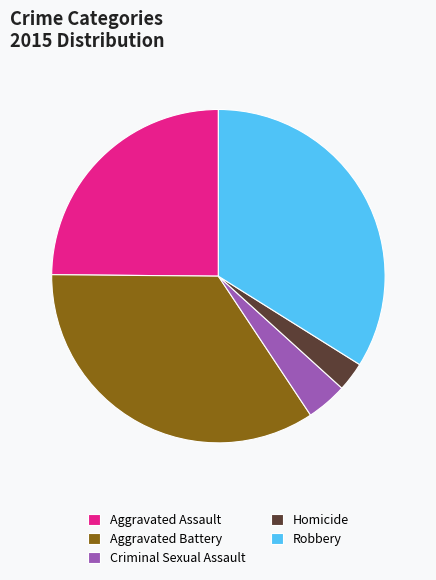

How many segments does this pie chart have?

5